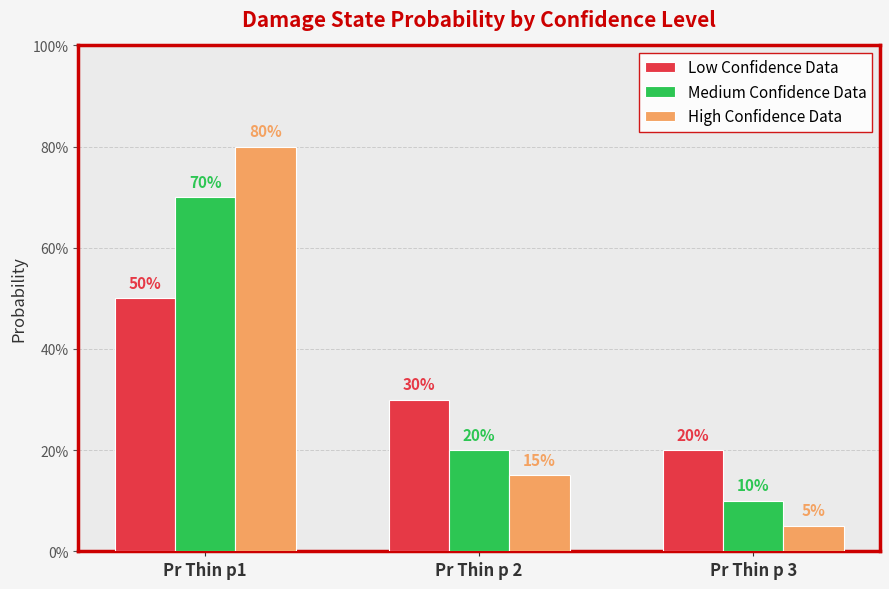

The value of Low Confidence Data at Pr Thin p 3 is 0.2. True or false?

True